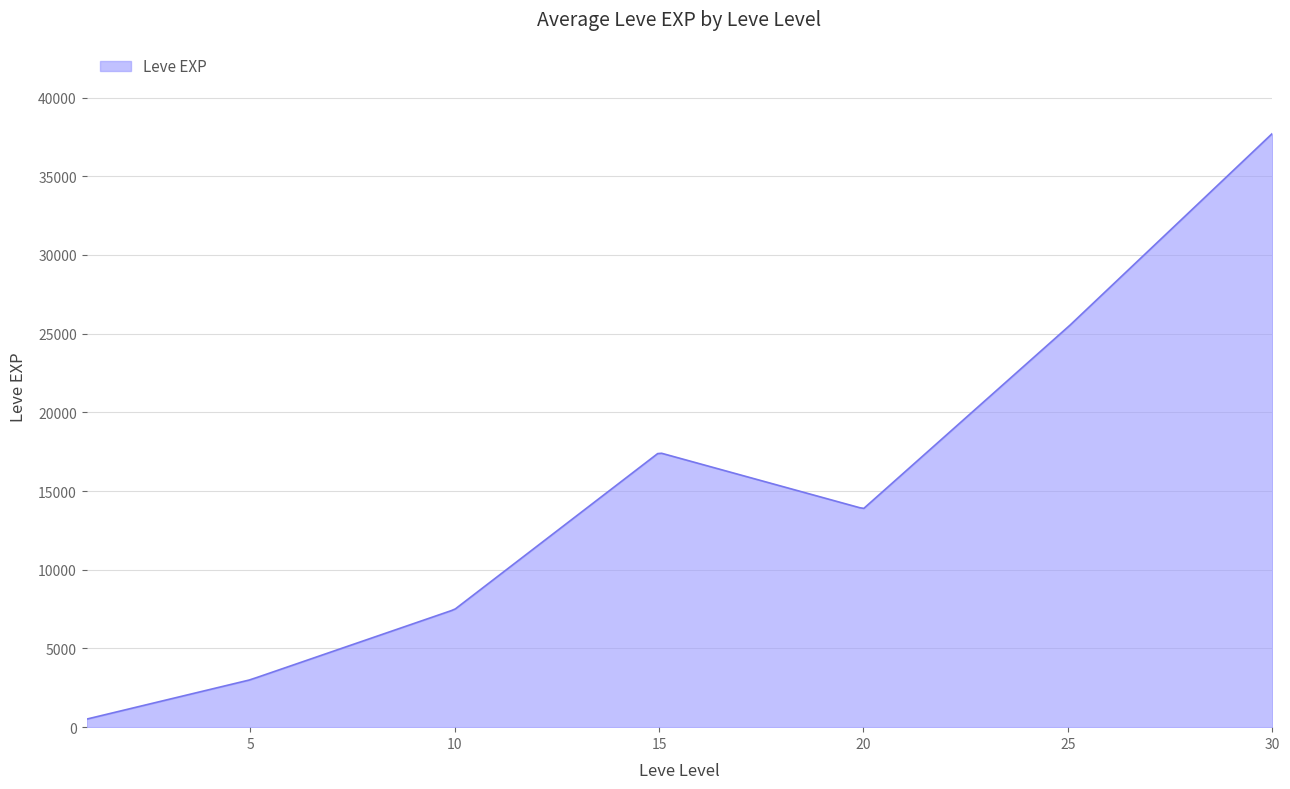

What is the difference between the maximum and minimum values?

37204.8